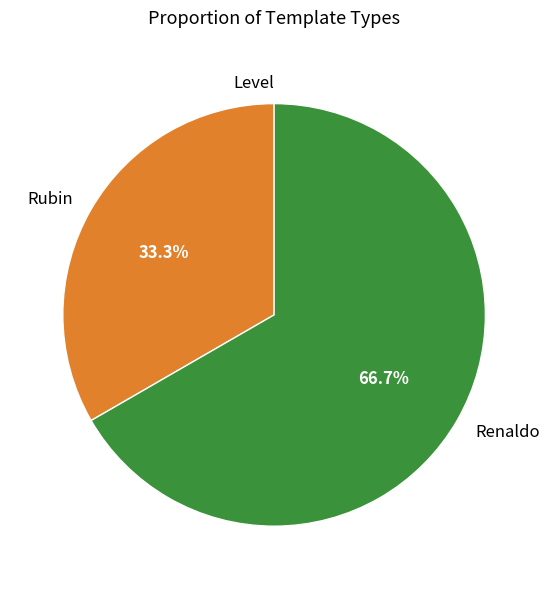

What is the majority slice?

Renaldo